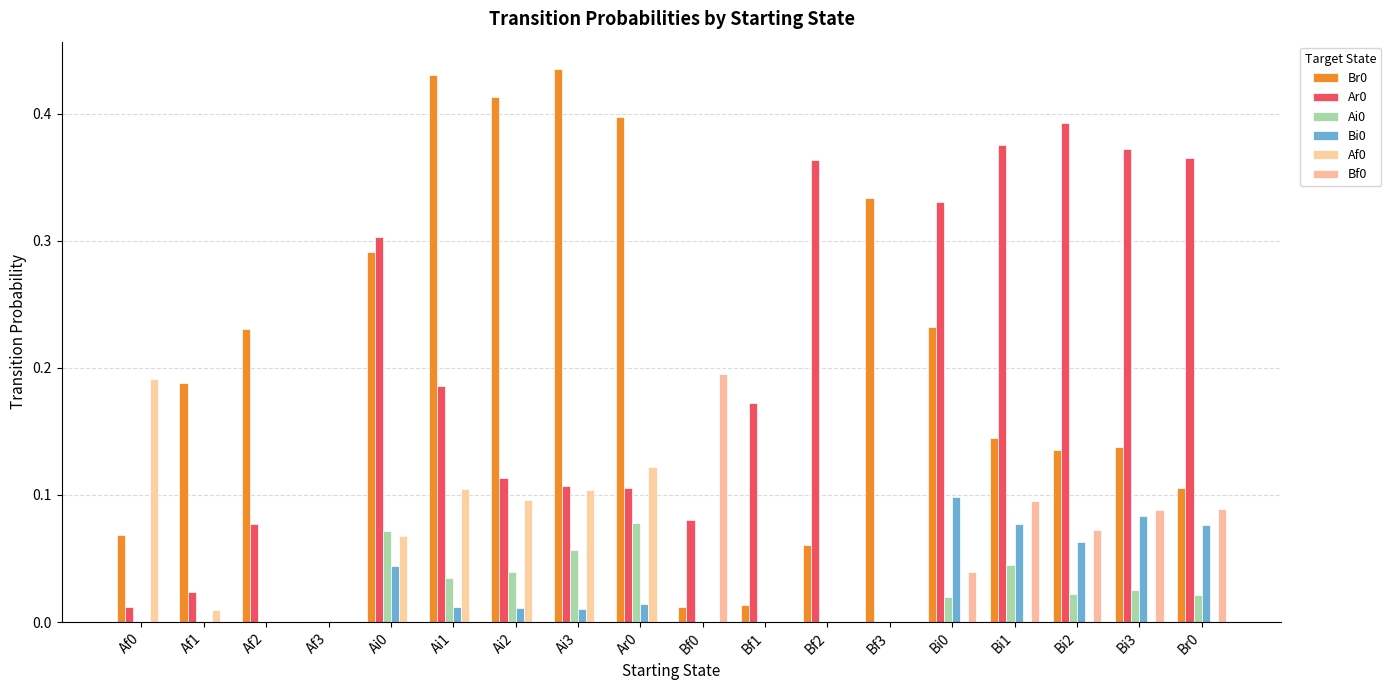

Reading left to right, transcribe all the data shown in this chart.

Br0: 0.1	0.2	0.2	0.0	0.3	0.4	0.4	0.4	0.4	0.0	0.0	0.1	0.3	0.2	0.1	0.1	0.1	0.1
Ar0: 0.0	0.0	0.1	0.0	0.3	0.2	0.1	0.1	0.1	0.1	0.2	0.4	0.0	0.3	0.4	0.4	0.4	0.4
Ai0: 0.0	0.0	0.0	0.0	0.1	0.0	0.0	0.1	0.1	0.0	0.0	0.0	0.0	0.0	0.0	0.0	0.0	0.0
Bi0: 0.0	0.0	0.0	0.0	0.0	0.0	0.0	0.0	0.0	0.0	0.0	0.0	0.0	0.1	0.1	0.1	0.1	0.1
Af0: 0.2	0.0	0.0	0.0	0.1	0.1	0.1	0.1	0.1	0.0	0.0	0.0	0.0	0.0	0.0	0.0	0.0	0.0
Bf0: 0.0	0.0	0.0	0.0	0.0	0.0	0.0	0.0	0.0	0.2	0.0	0.0	0.0	0.0	0.1	0.1	0.1	0.1